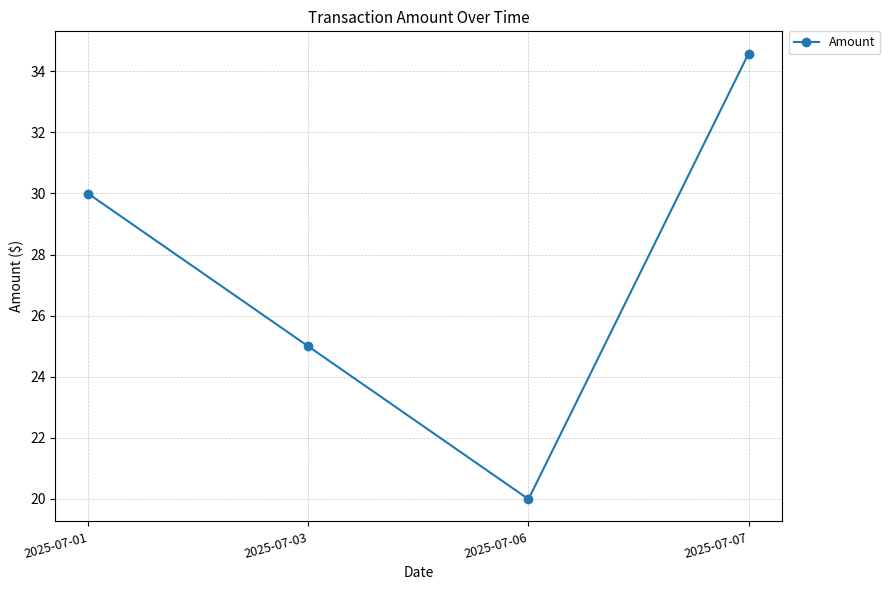

Between 2025-07-03 and 2025-07-07, which is larger?

2025-07-07